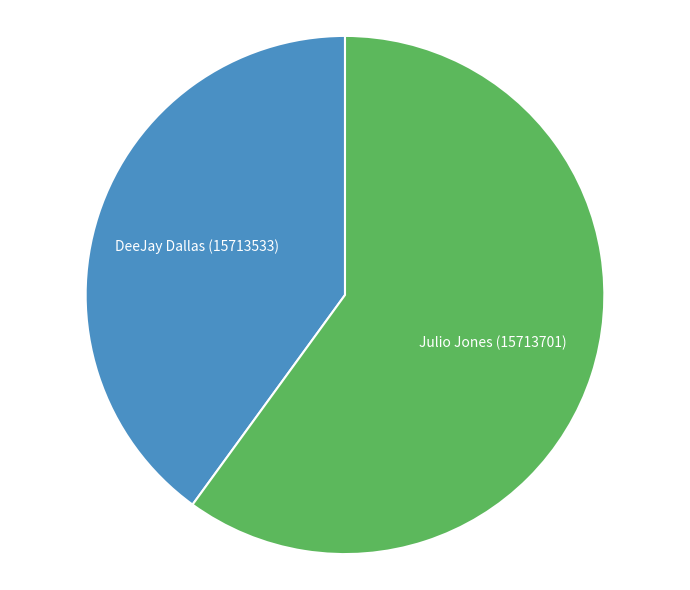

Do DeeJay Dallas (15713533) and Julio Jones (15713701) together represent more than half of the pie?

Yes